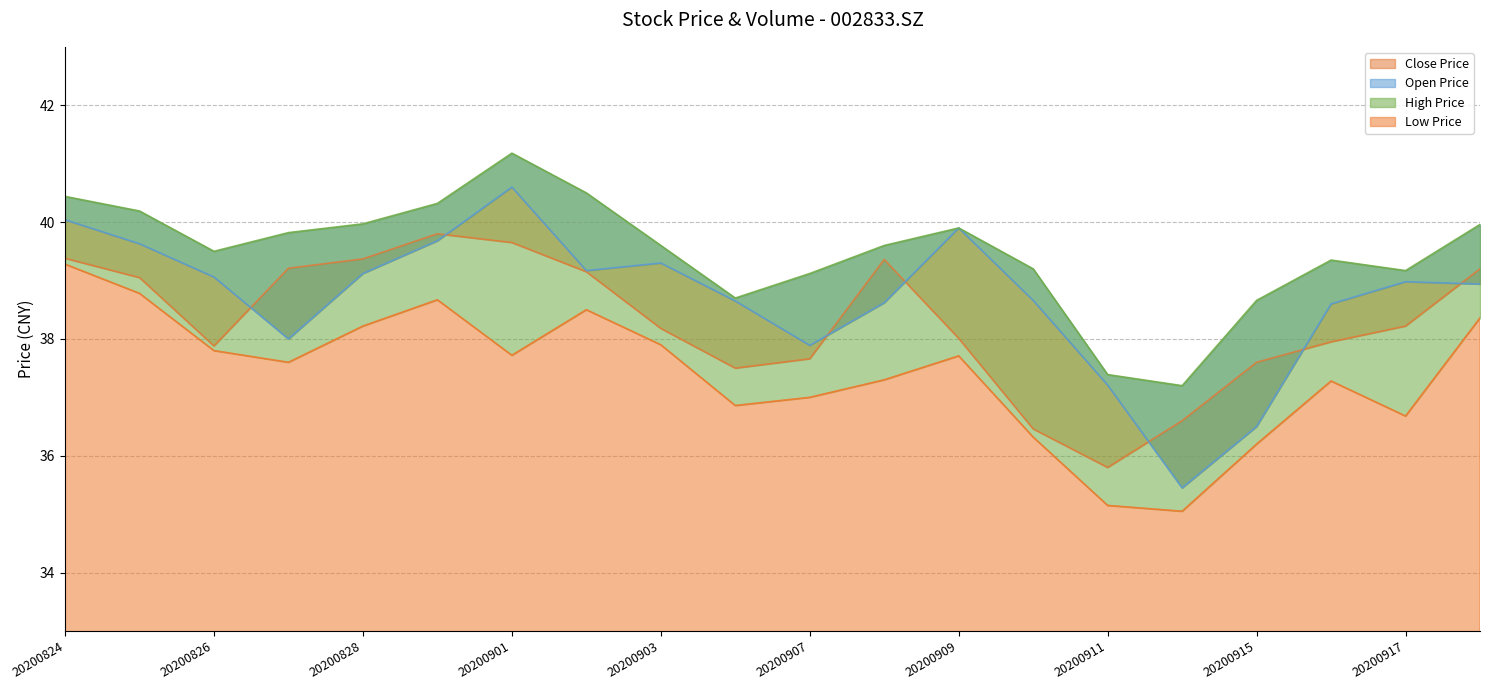

True or false: low and close cross at least once.

False